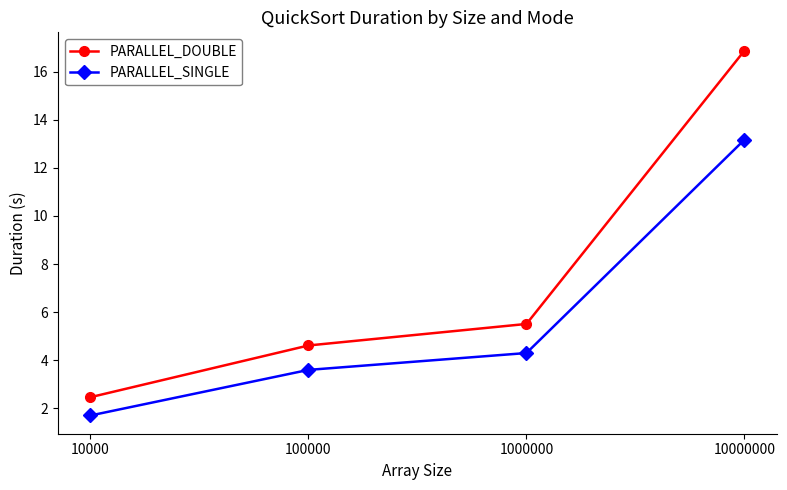

Reading right to left, transcribe all the data shown in this chart.

PARALLEL_DOUBLE: 16.9	5.5	4.6	2.5
PARALLEL_SINGLE: 13.2	4.3	3.6	1.7